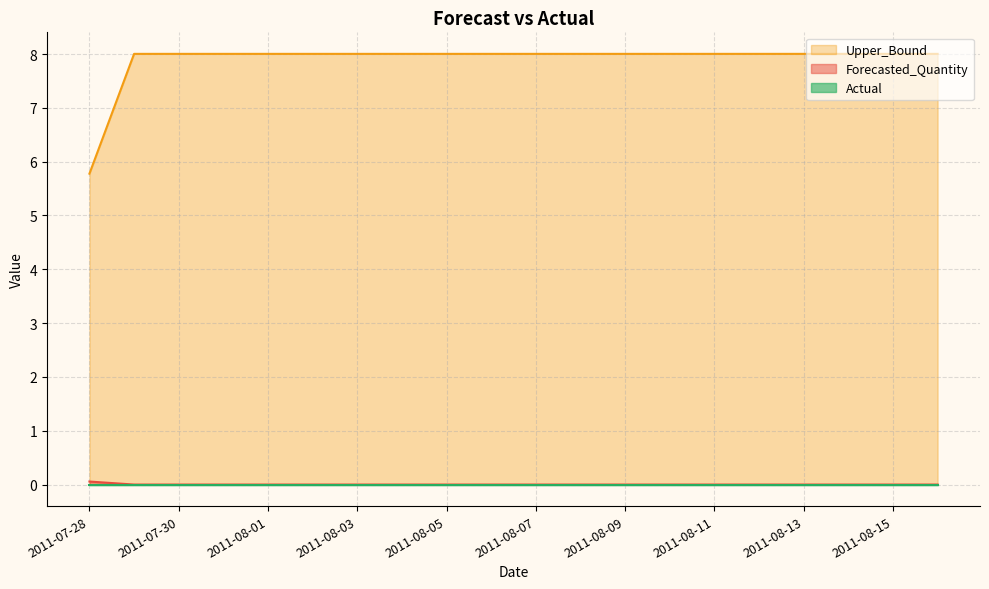

What is the label of the 1st point from the left?

2011-07-28